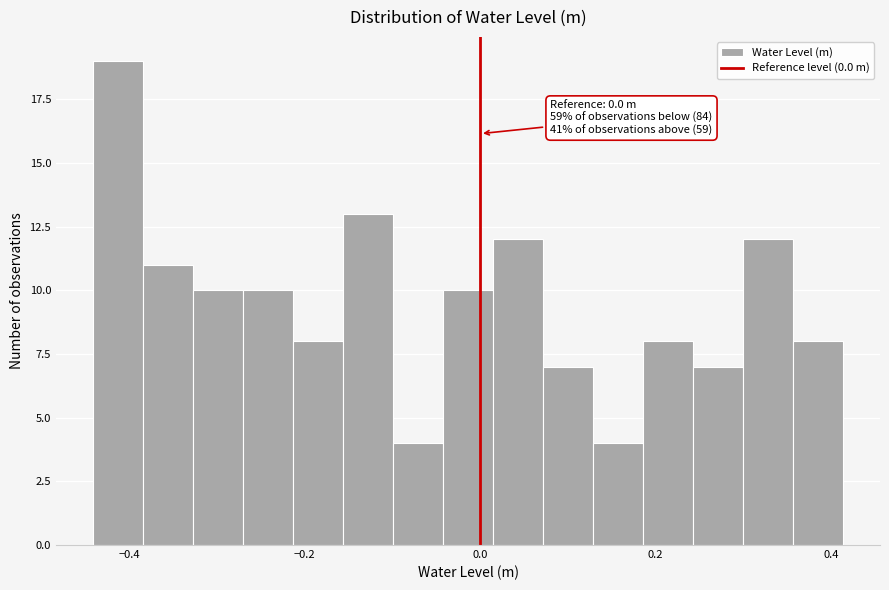

Around what value on the x-axis is the tallest bar? Give the approximate position of its centre, as read against the axis.

-0.42